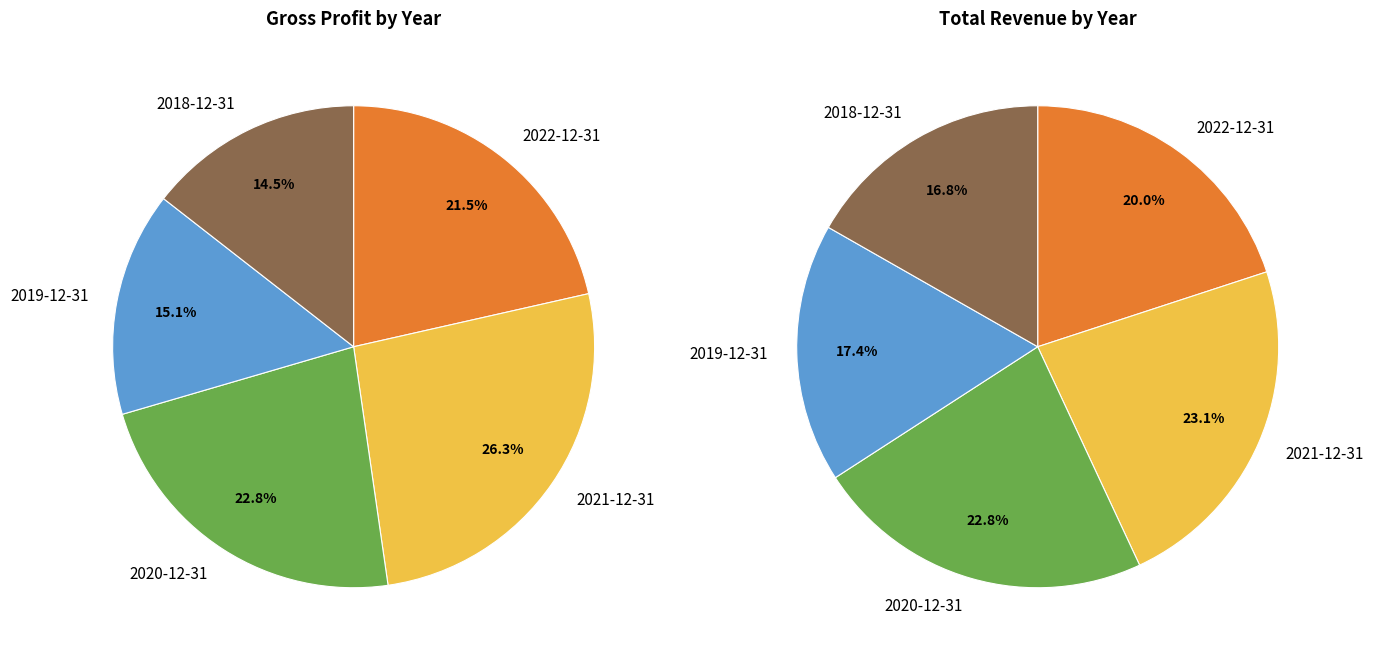

Is it true that 2021-12-31 is 38% of the pie?

False